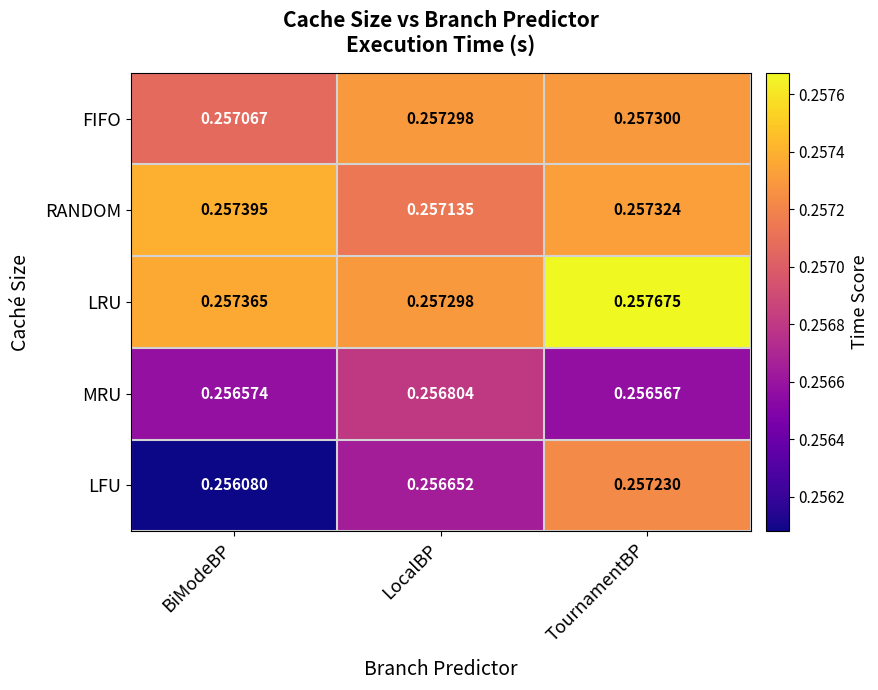

Which series has the largest total across all categories?

LRU